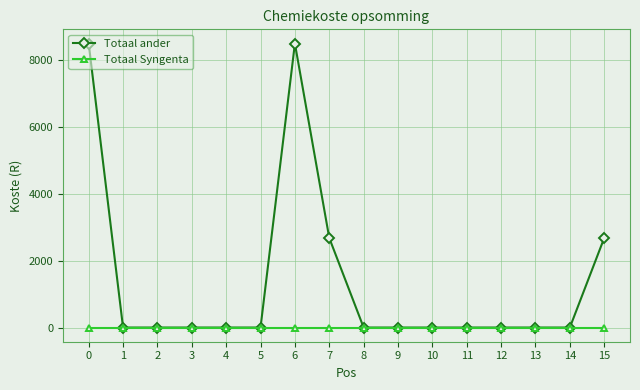

Rank the series by their maximum value, from highest to lowest.

Totaal ander, Totaal Syngenta